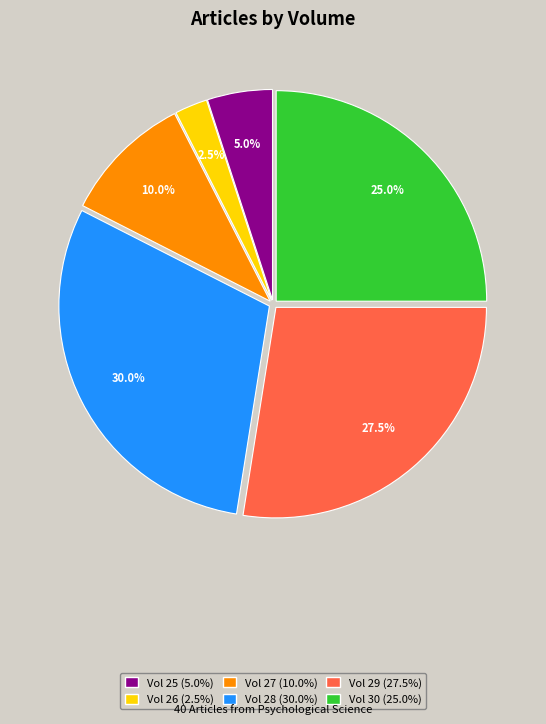

Count the number of slices in the pie.

6